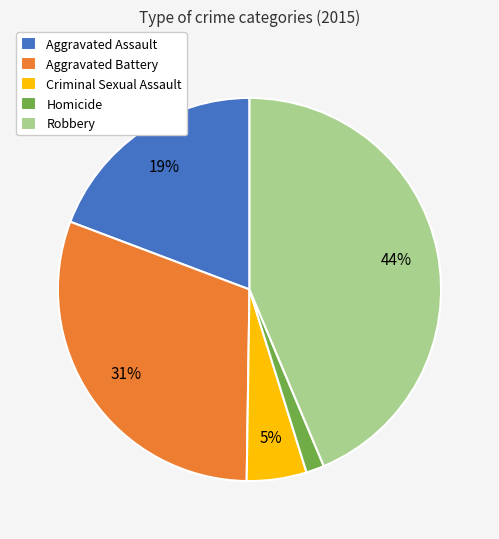

Which category has the biggest portion of the pie?

Robbery